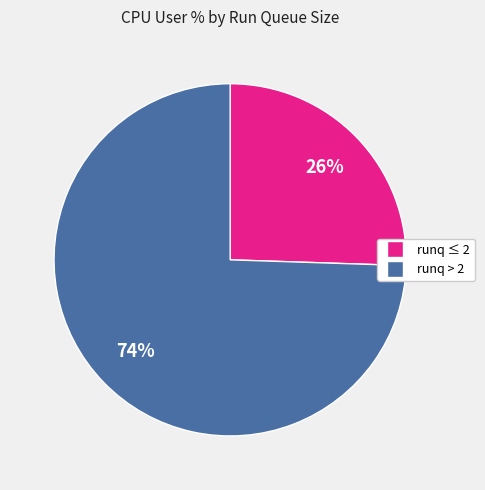

To the nearest percent, what is the average slice percentage?

50%